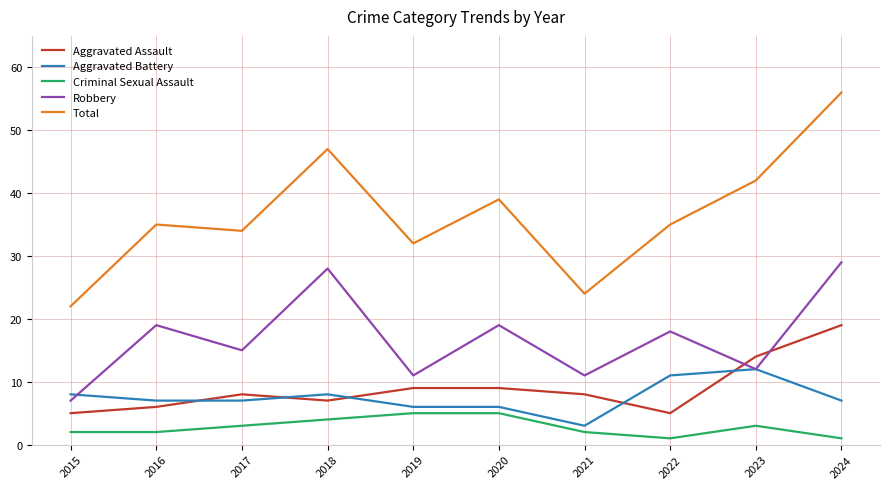

True or false: Total and Criminal Sexual Assault cross at least once.

False